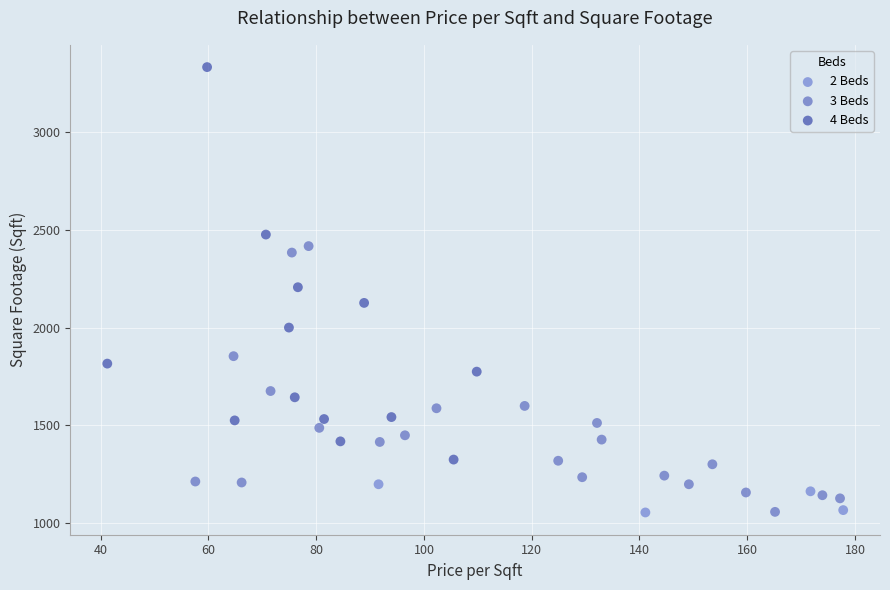

Which series has the widest spread of Y values?

4 Beds